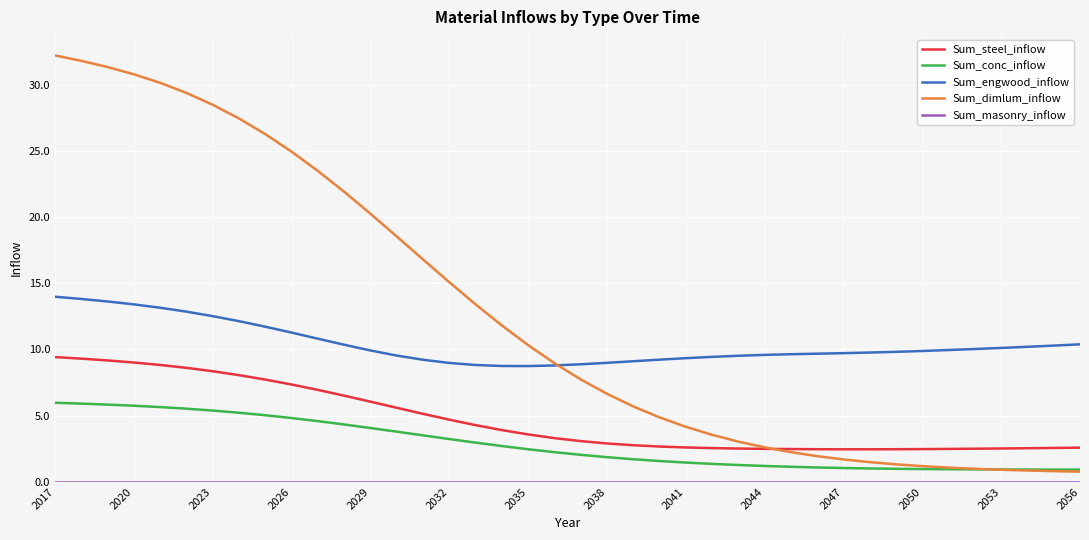

Count the number of categories in the chart.

40